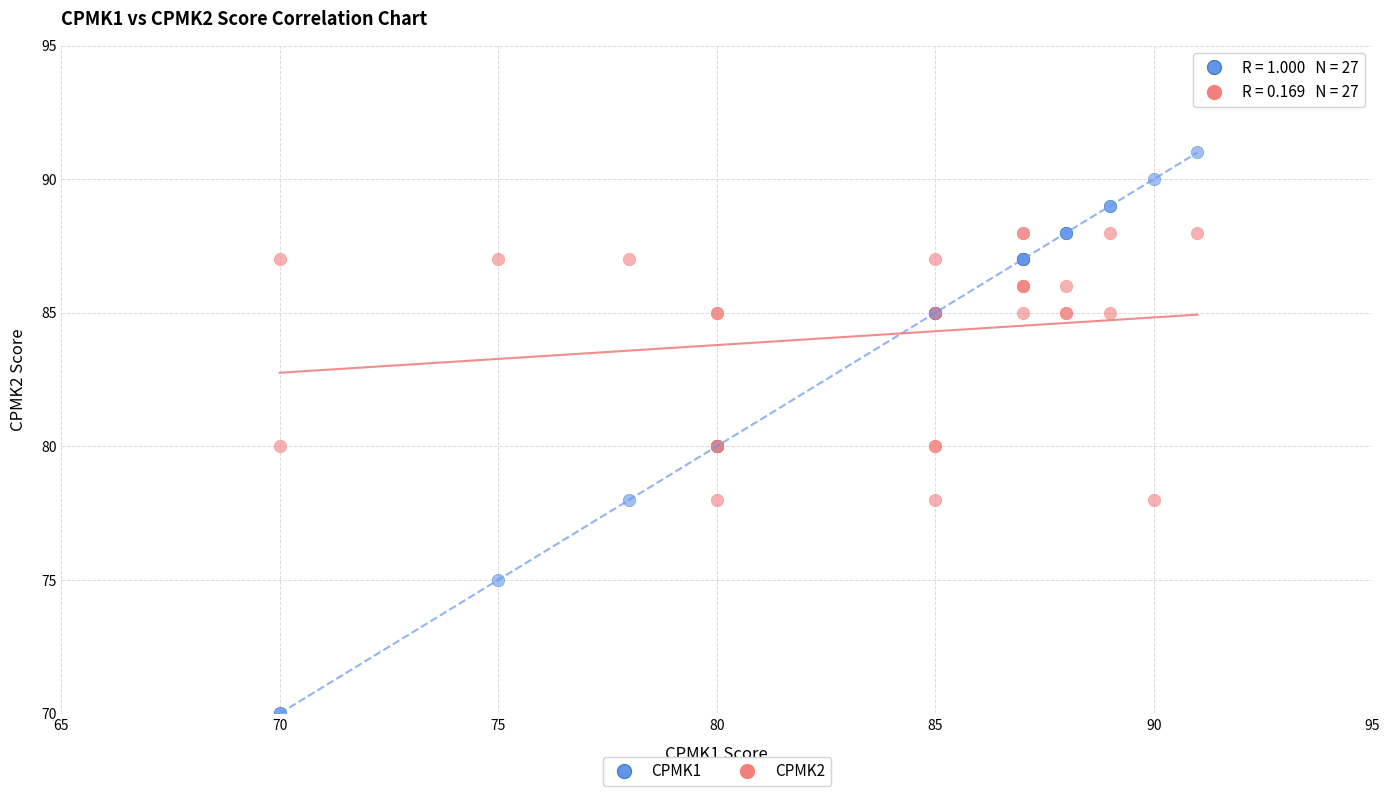

What are all the series names shown in the legend?

CPMK1, CPMK2